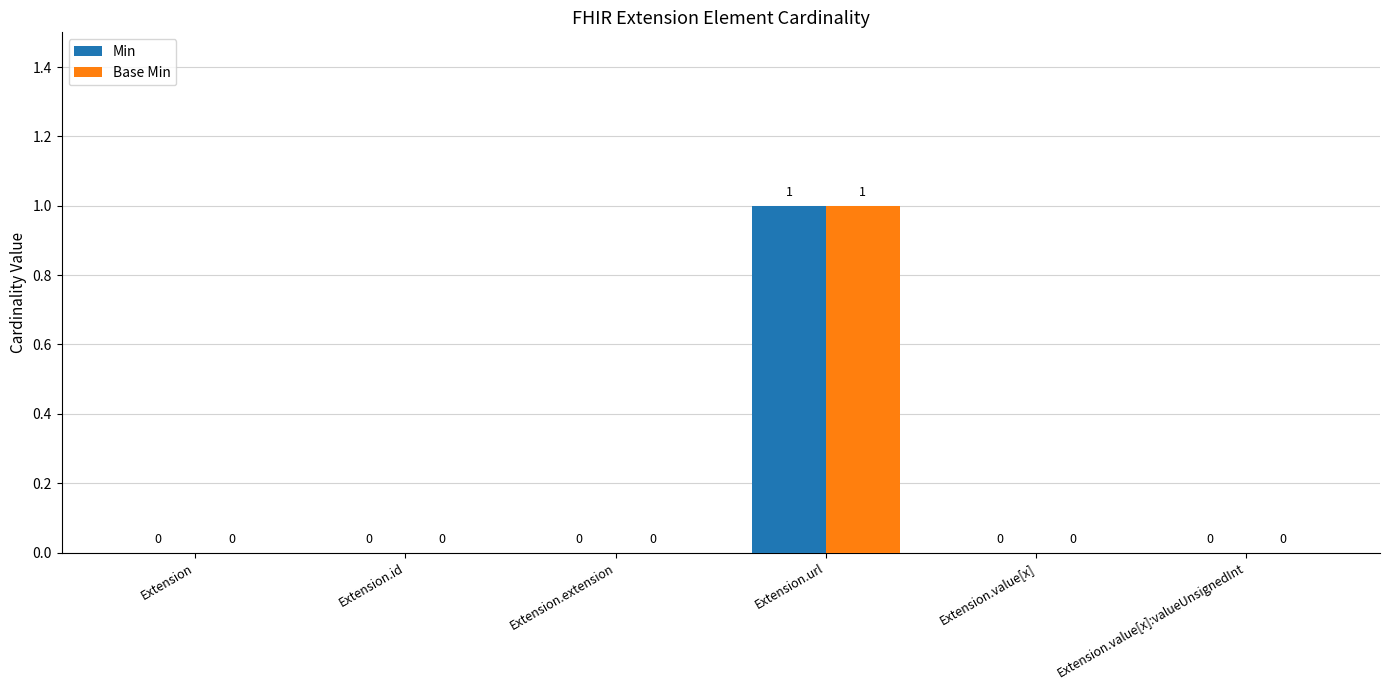

Count the number of data series in this chart.

2